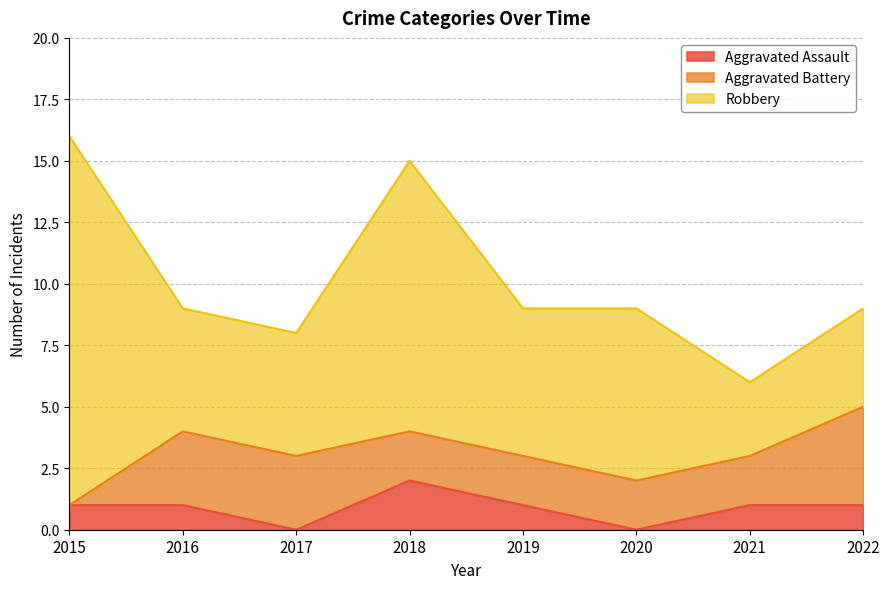

Reading left to right, extract all data points from this chart.

Aggravated Assault: 1	1	0	2	1	0	1	1
Aggravated Battery: 0	3	3	2	2	2	2	4
Robbery: 15	5	5	11	6	7	3	4